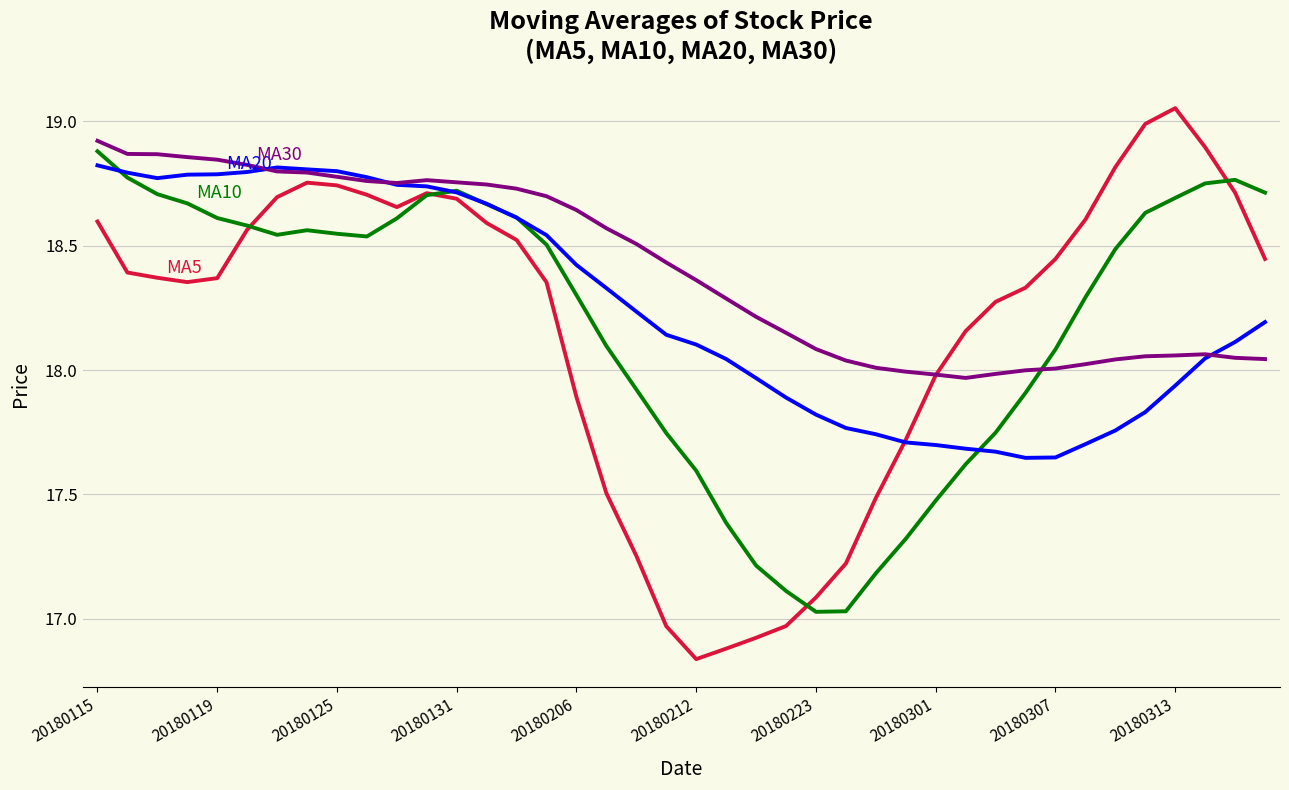

Is it true that MA30 equals 18.8 at 10?

True